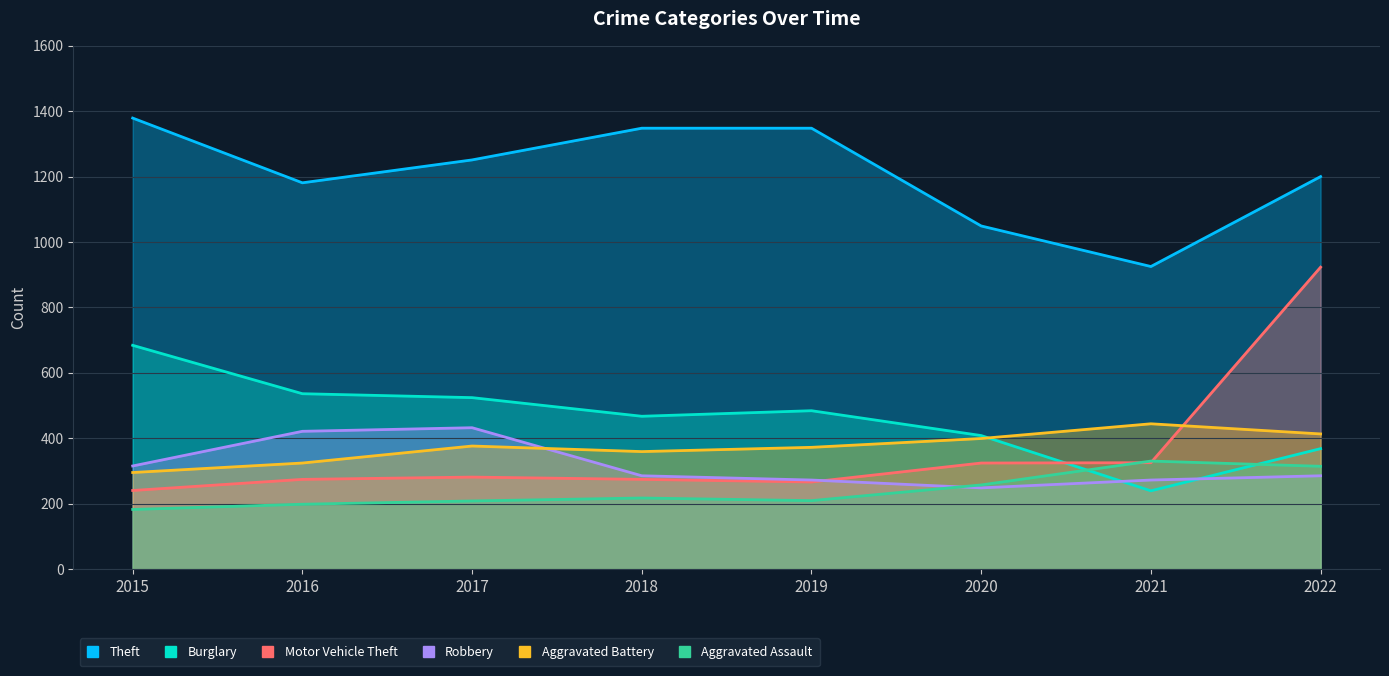

At which category is the sum across all series the highest?

2022